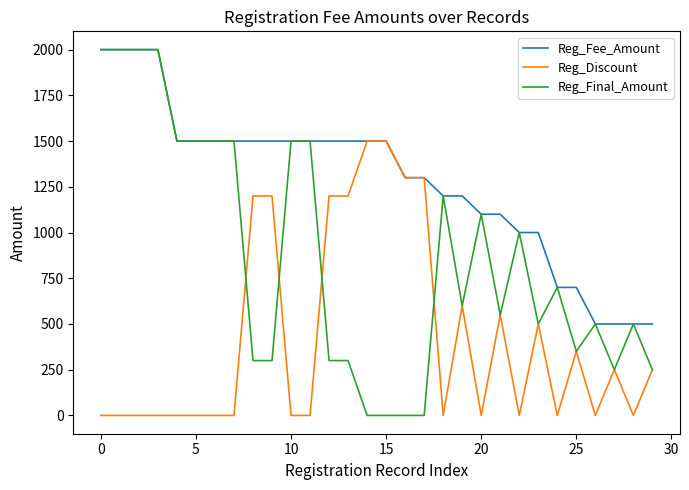

Which series has the widest spread of values?

Reg_Final_Amount